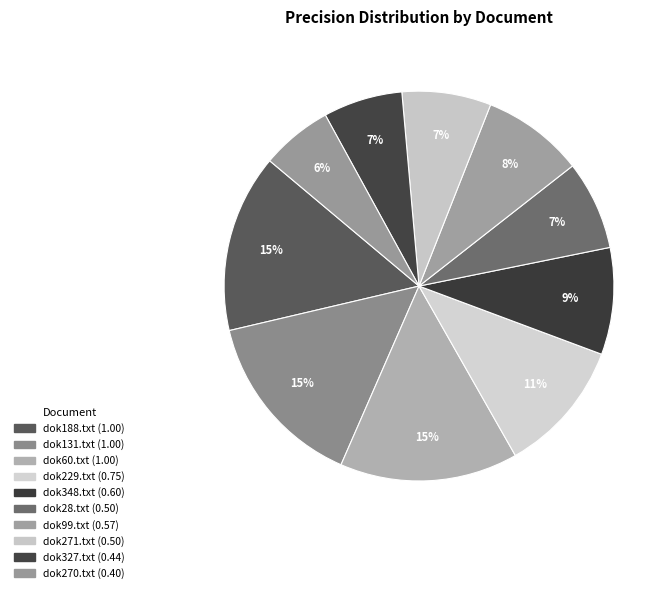

Does dok348.txt account for over 50% of the chart?

No